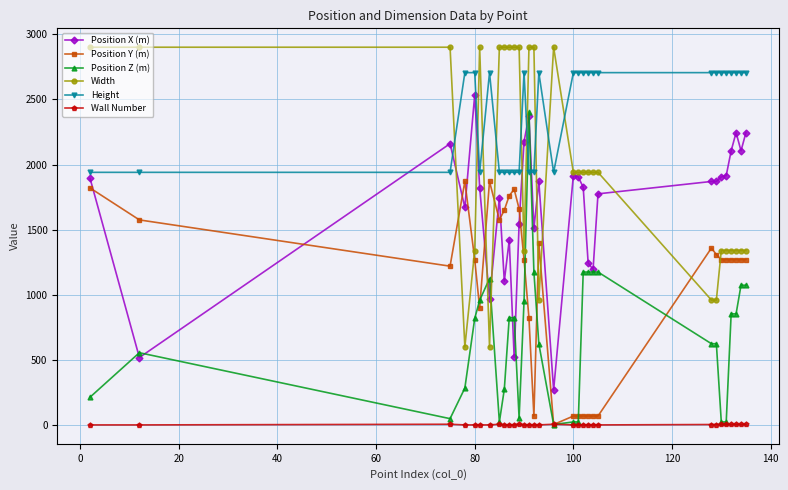

Which series has the largest total across all categories?

Height